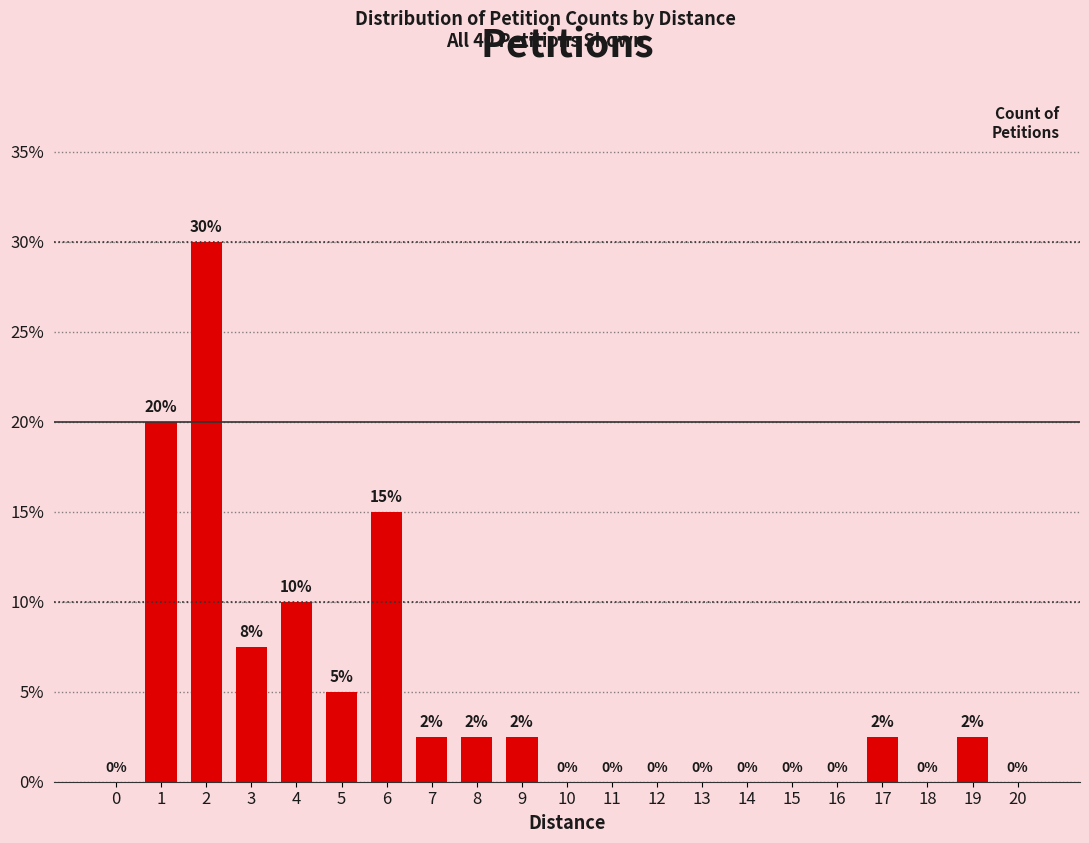

Are the bars horizontal?

No